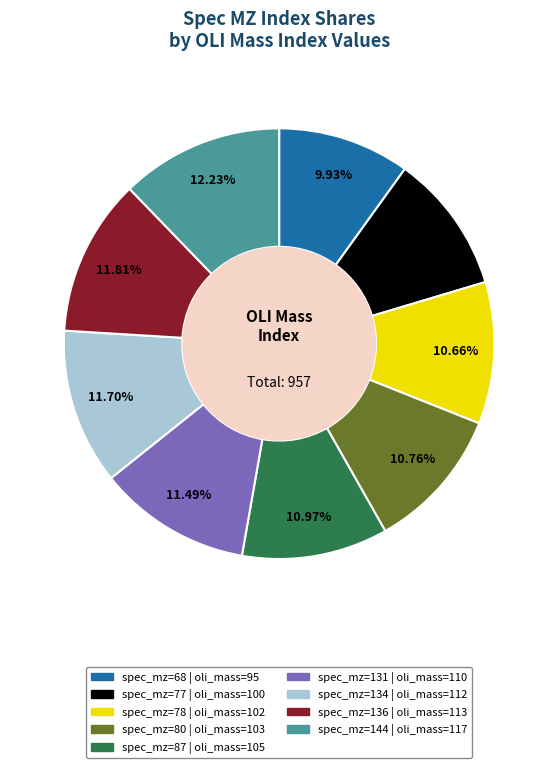

Does any single category account for the majority?

No